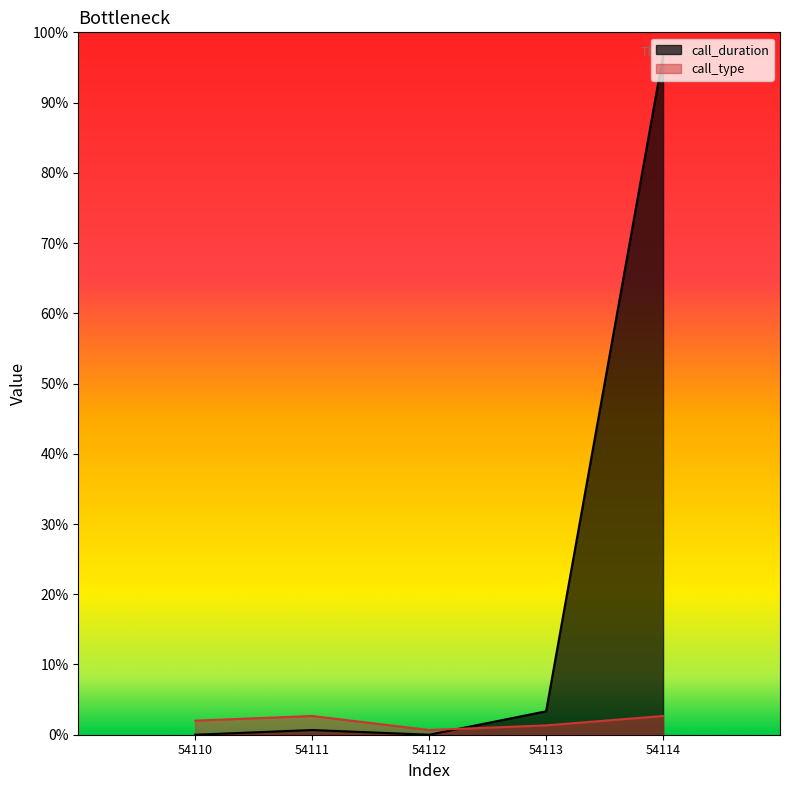

In call_duration, how many points are higher than both neighbors (excluding endpoints)?

1